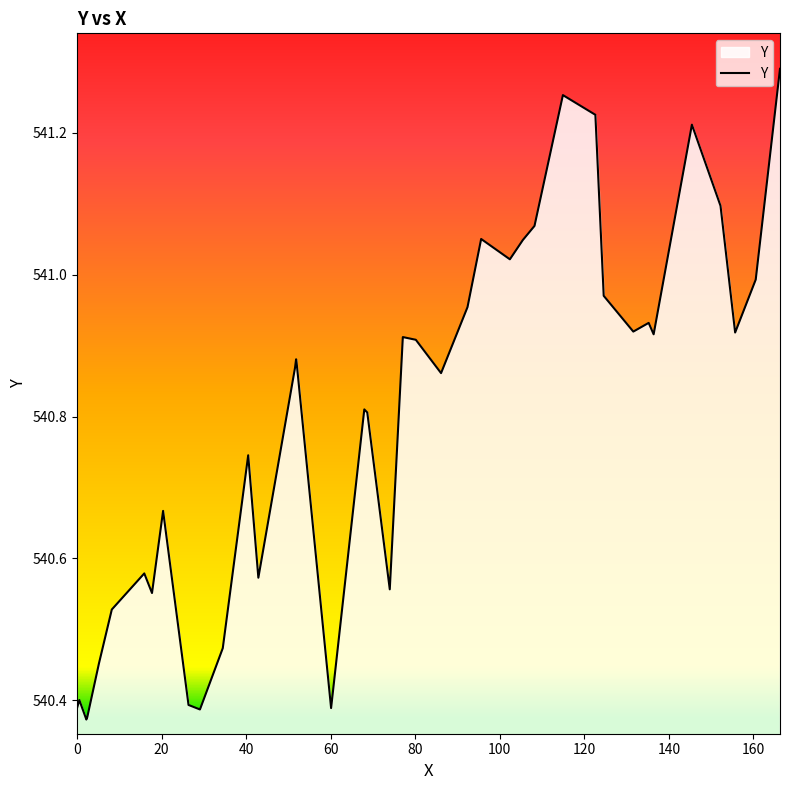

What is the difference between the maximum and minimum values?

0.9